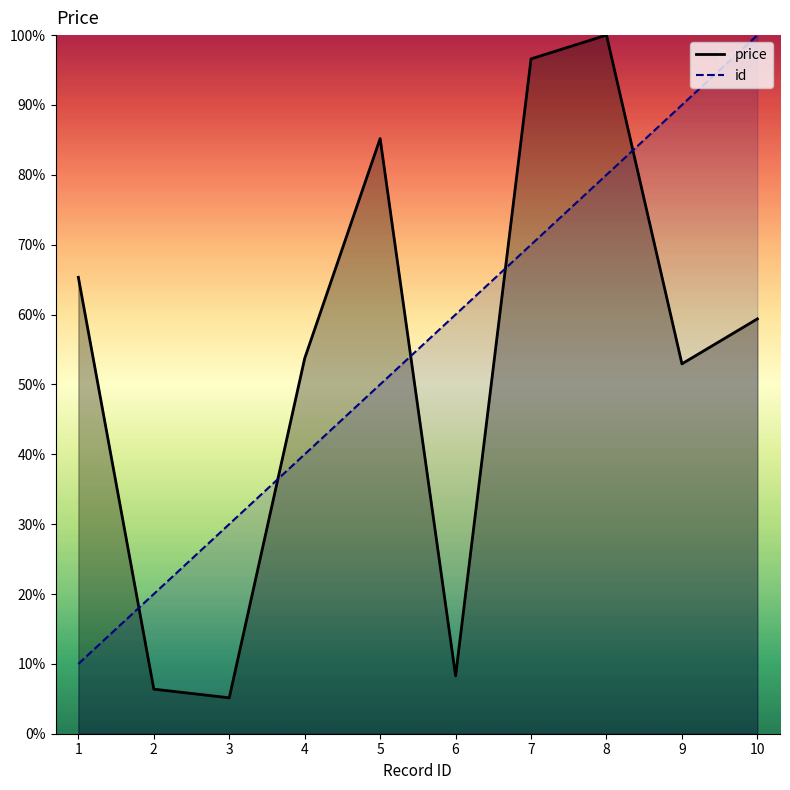

The price series shows 84.5 at 10. True or false?

False